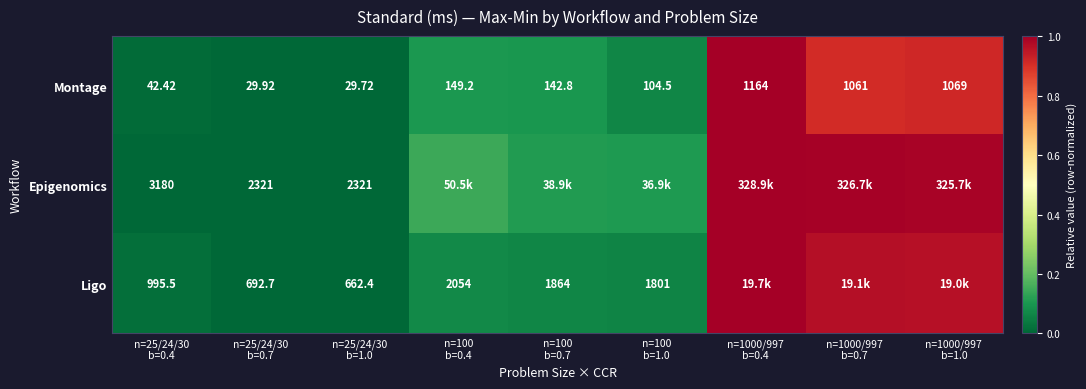

How many categories are shown in the chart?

9